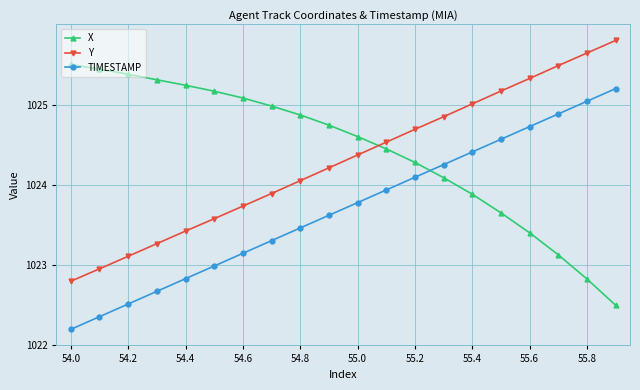

At how many categories does at least one series exceed 1024?

20